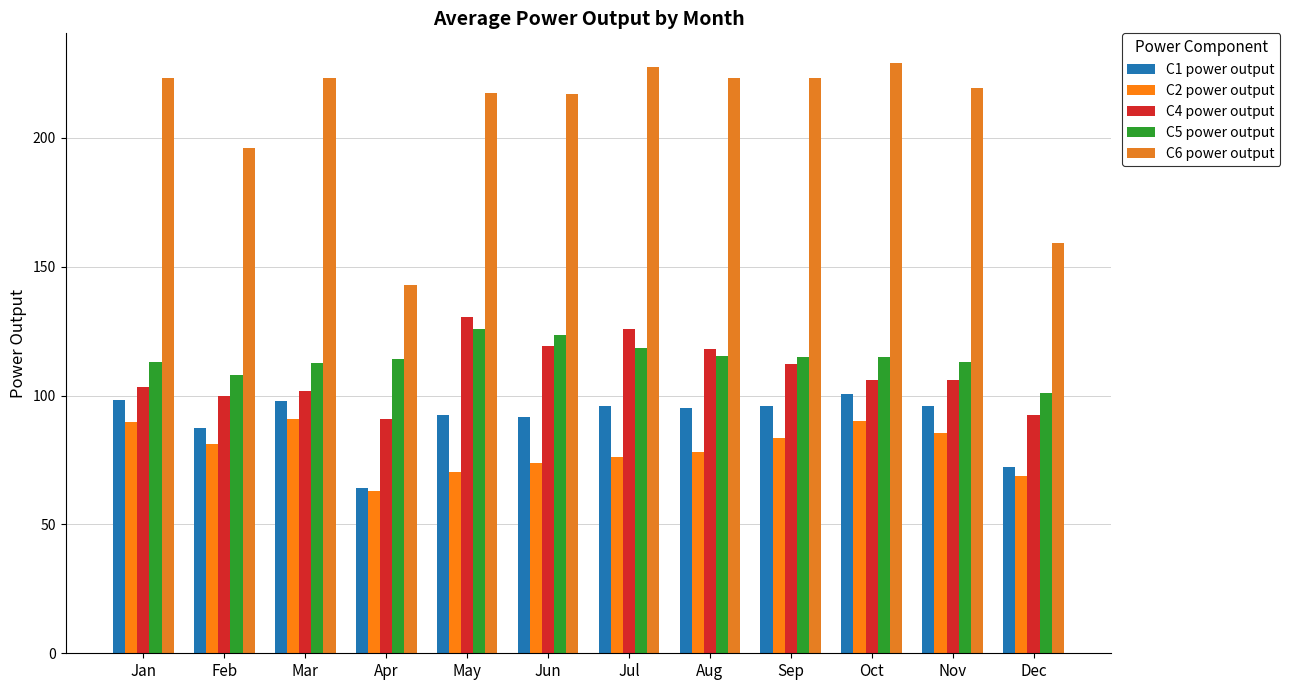

Reading left to right, transcribe all the data shown in this chart.

C1 power output: Jan=98.2	Feb=87.5	Mar=98.0	Apr=64.0	May=92.4	Jun=91.5	Jul=96.0	Aug=95.2	Sep=96.1	Oct=100.6	Nov=96.0	Dec=72.2
C2 power output: Jan=89.7	Feb=81.3	Mar=90.9	Apr=62.8	May=70.4	Jun=73.8	Jul=76.3	Aug=77.9	Sep=83.3	Oct=90.3	Nov=85.3	Dec=68.8
C4 power output: Jan=103.4	Feb=99.7	Mar=101.7	Apr=90.7	May=130.3	Jun=119.3	Jul=125.8	Aug=118.0	Sep=112.2	Oct=106.1	Nov=106.2	Dec=92.4
C5 power output: Jan=113.1	Feb=108.0	Mar=112.7	Apr=114.2	May=125.9	Jun=123.7	Jul=118.5	Aug=115.4	Sep=115.1	Oct=115.0	Nov=113.0	Dec=101.0
C6 power output: Jan=223.2	Feb=195.9	Mar=223.3	Apr=142.9	May=217.5	Jun=216.9	Jul=227.4	Aug=223.4	Sep=223.0	Oct=229.1	Nov=219.4	Dec=159.1